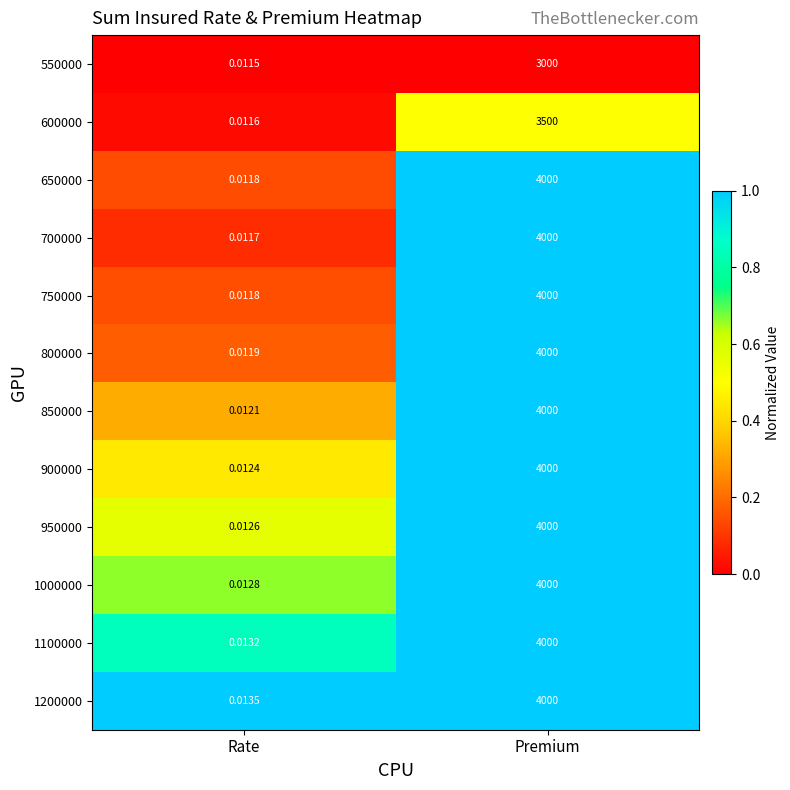

Where is 550000 nearest to the value 1500?

Rate